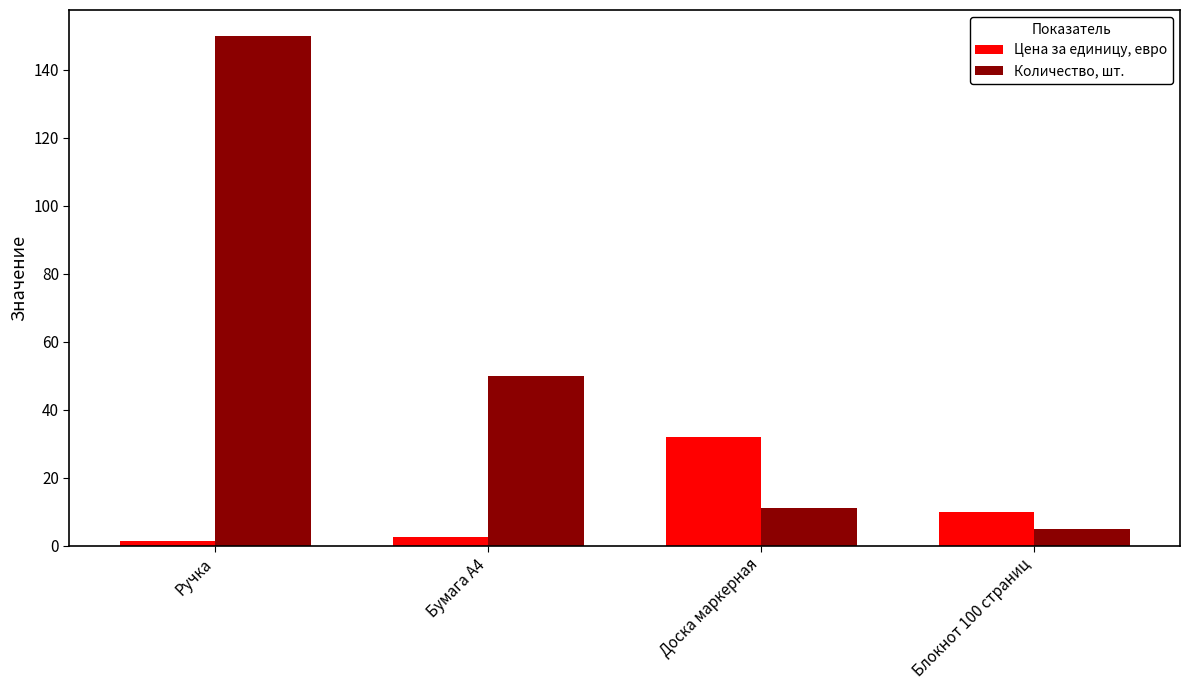

Where is Количество, шт. nearest to the value 77?

Бумага А4